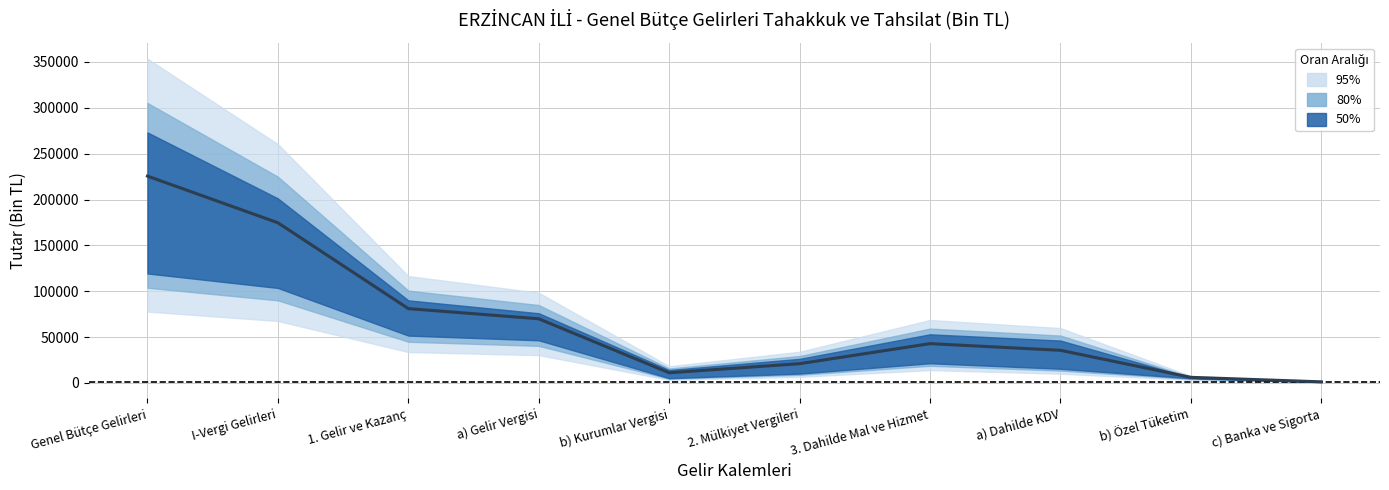

List the labels in order of value, smallest first.

c) Banka ve Sigorta, b) Özel Tüketim, b) Kurumlar Vergisi, 2. Mülkiyet Vergileri, a) Dahilde KDV, 3. Dahilde Mal ve Hizmet, a) Gelir Vergisi, 1. Gelir ve Kazanç, I-Vergi Gelirleri, Genel Bütçe Gelirleri